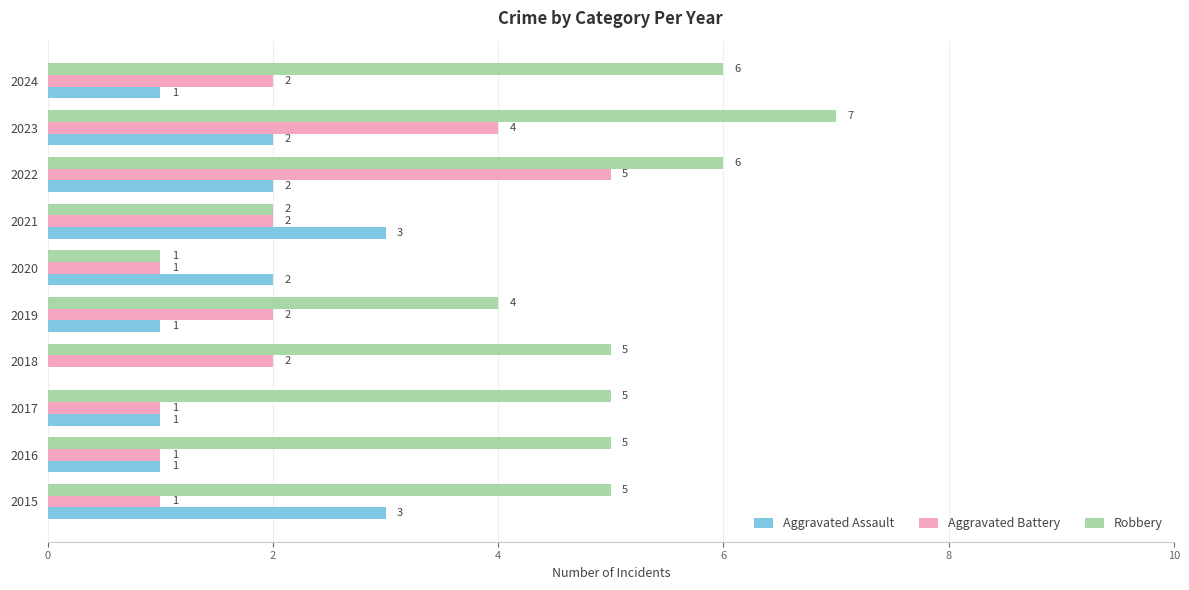

How many data points does each series have?

10